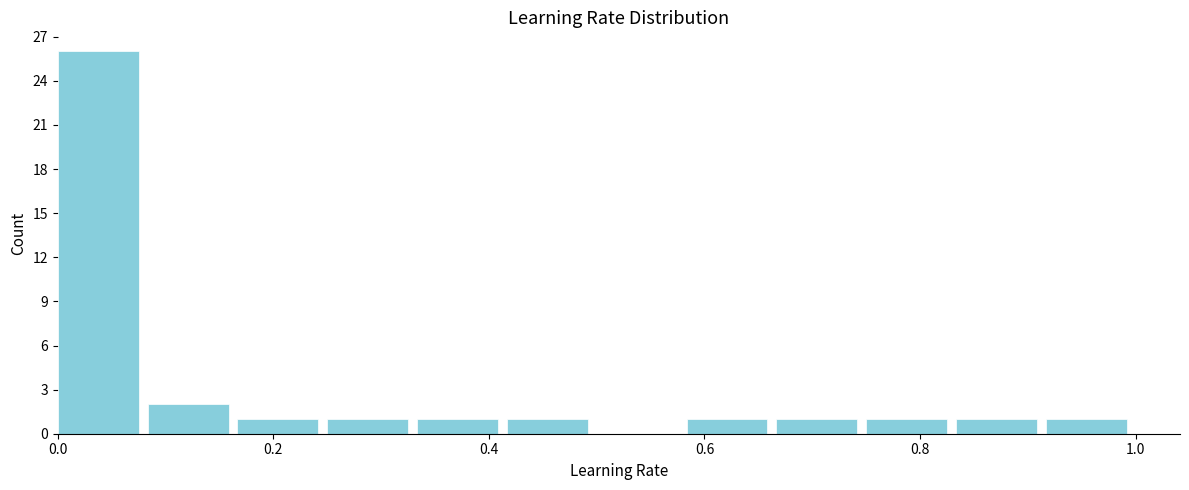

Reading left to right, transcribe this chart: for each bar, give the range it covers on the x-axis and its height. Neither the bar edges nor the heights are printed on the chart, so give them approximately, as read against the axes.

0.00 to 0.08: 26
0.08 to 0.16: 2
0.16 to 0.26: 1
0.26 to 0.34: 1
0.34 to 0.42: 1
0.42 to 0.50: 1
0.50 to 0.58: 0
0.58 to 0.66: 1
0.66 to 0.76: 1
0.76 to 0.84: 1
0.84 to 0.92: 1
0.92 to 1.00: 1